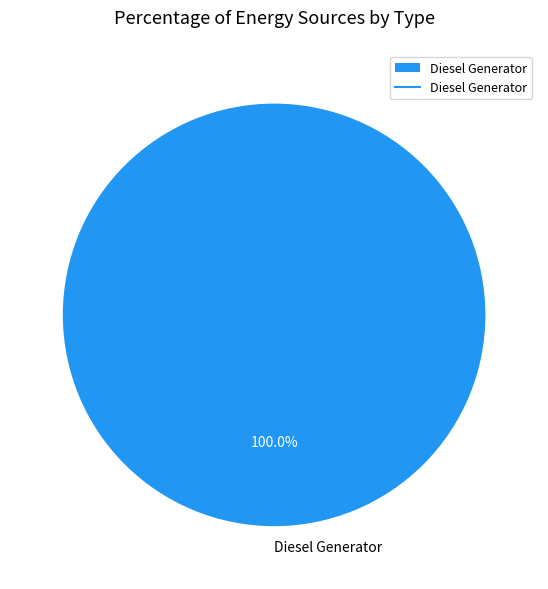

How many slices are in this pie chart?

1